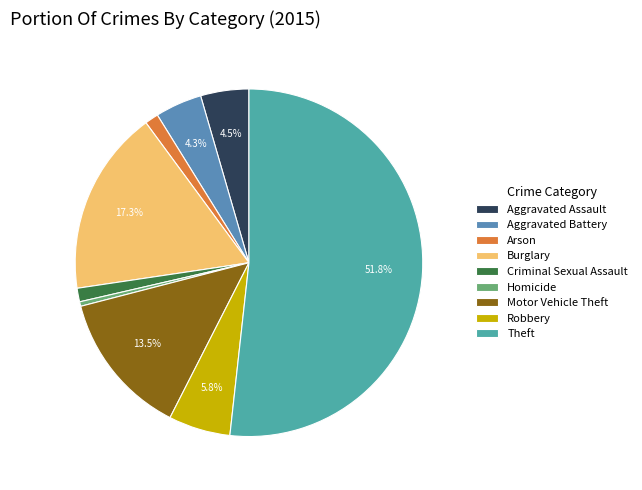

How many segments does this pie chart have?

9